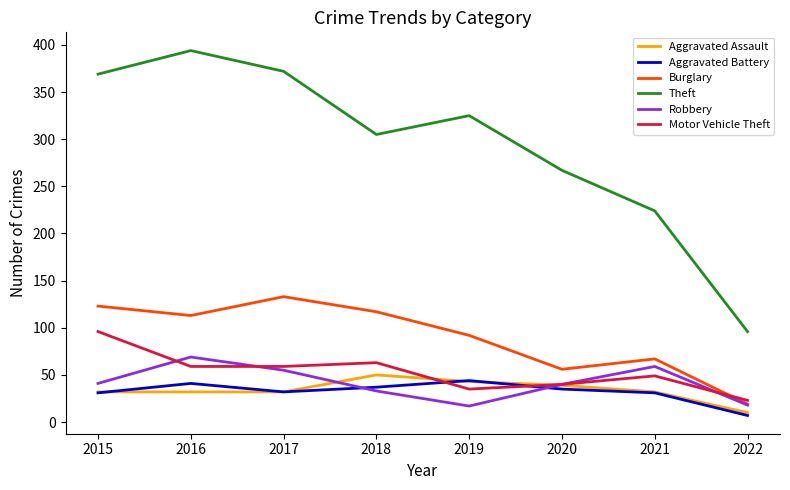

What is the highest value of the Motor Vehicle Theft series?

96